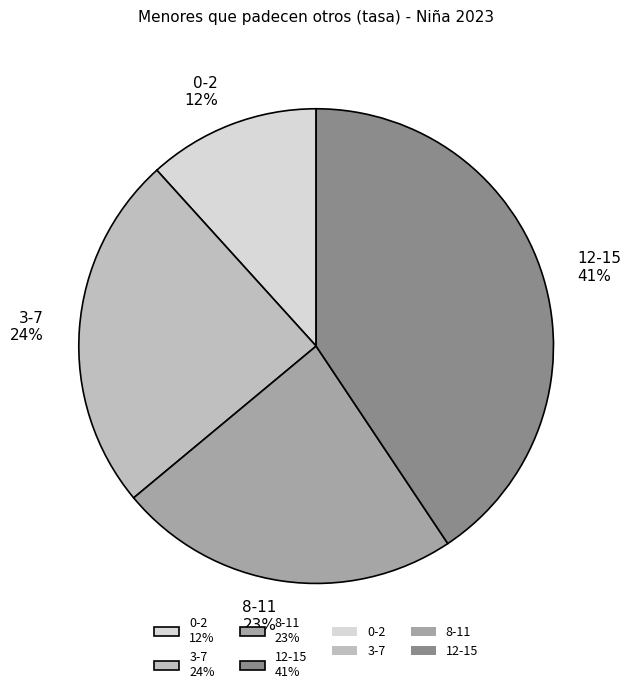

Which slice is the largest?

12-15